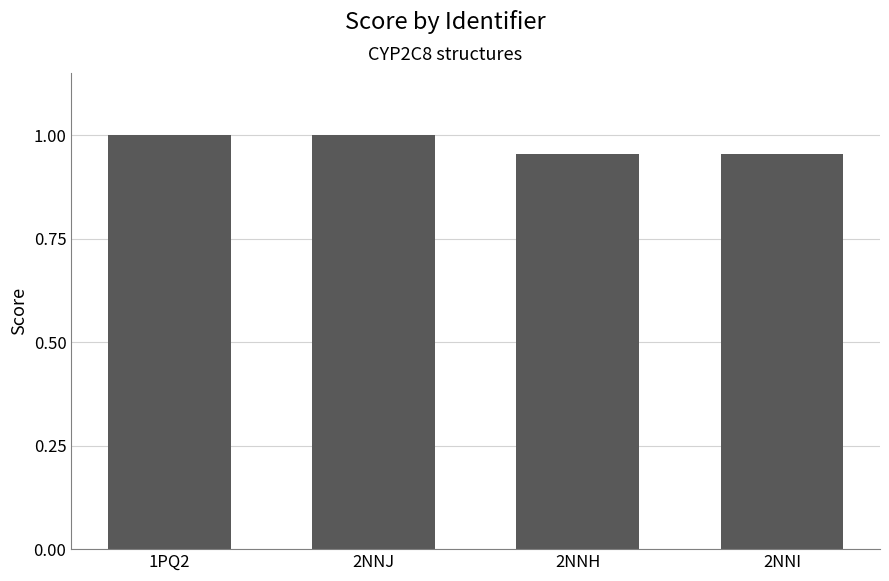

True or false: the data shows 1.8 at 1PQ2.

False